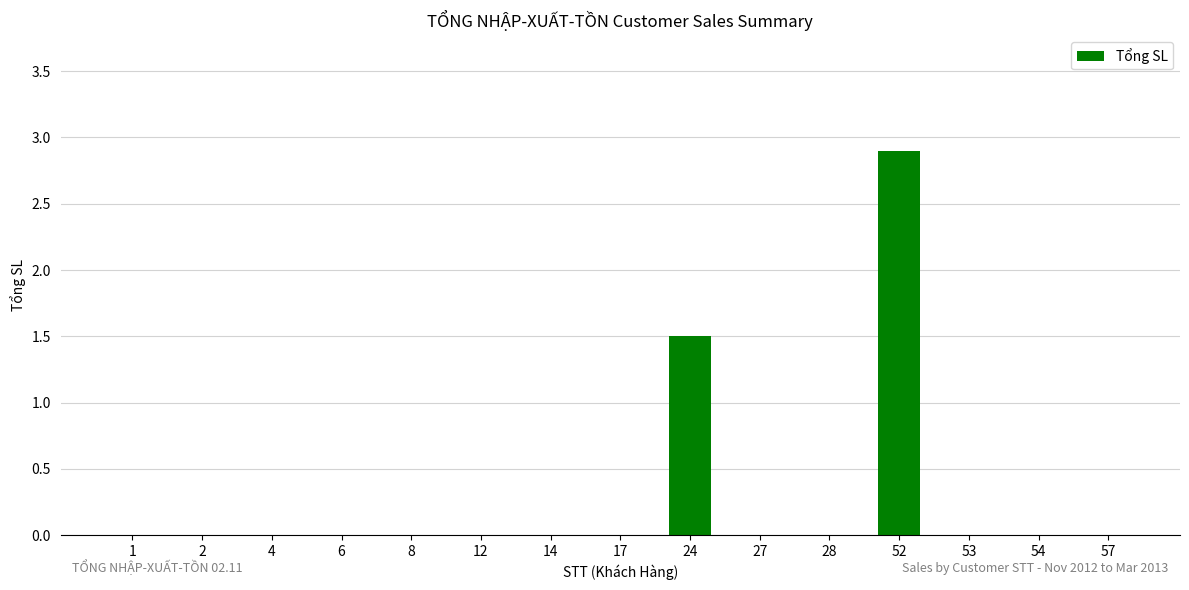

True or false: the data shows 0.0 at 57.

True